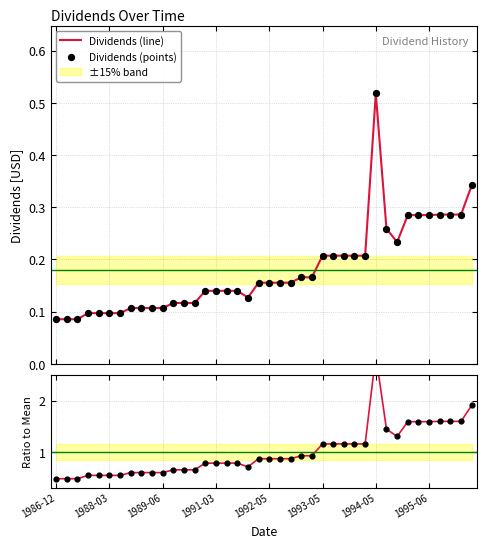

Which series contains the highest Y value?

Ratio to Mean